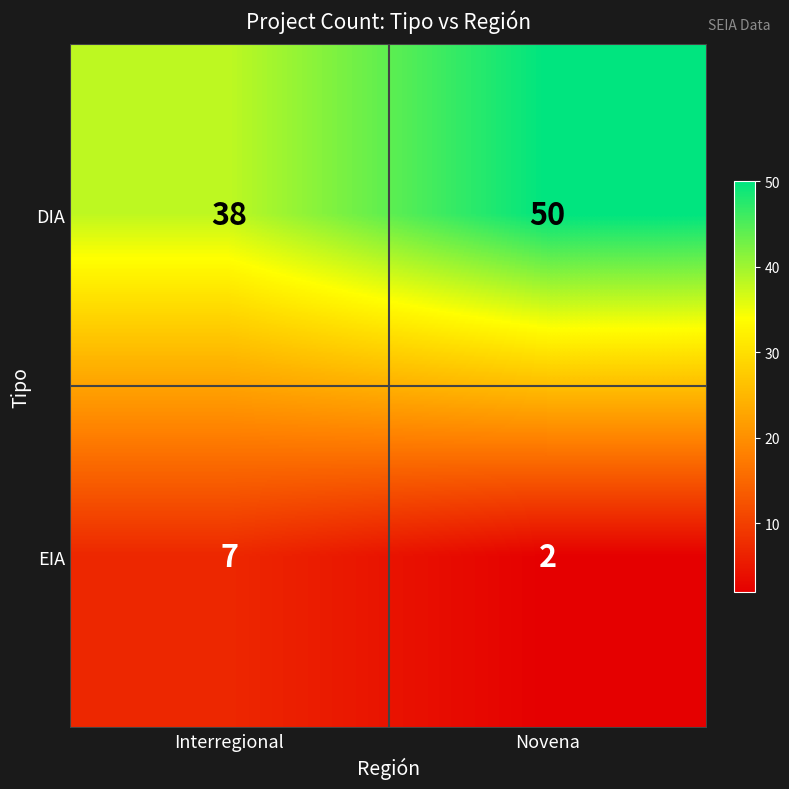

Reading right to left, what are all the values shown in this chart?

DIA: Novena=50	Interregional=38
EIA: Novena=2	Interregional=7